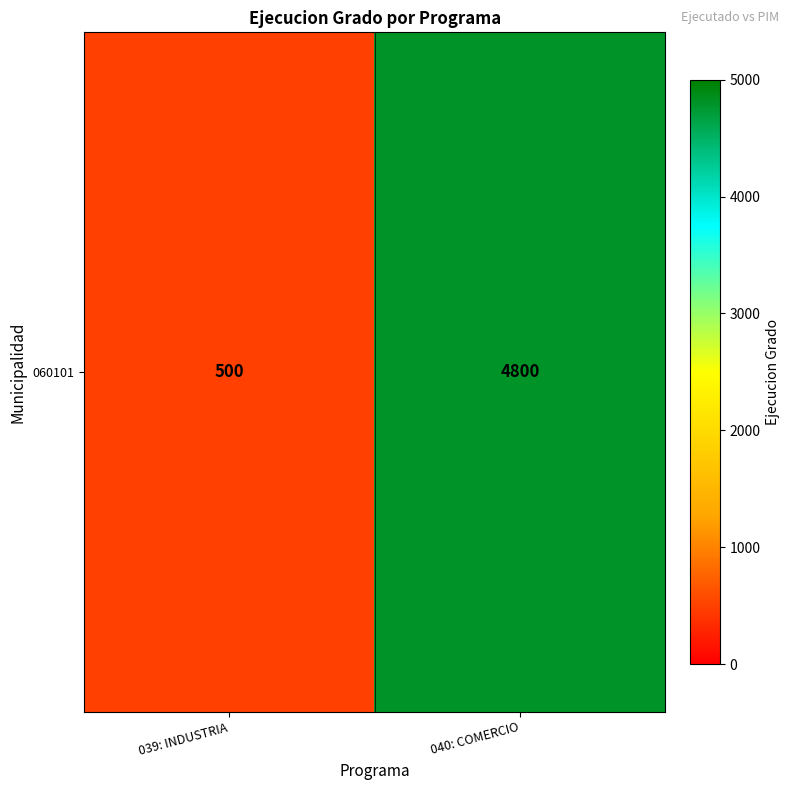

What is the change in value from 039: INDUSTRIA to 040: COMERCIO?

+4300